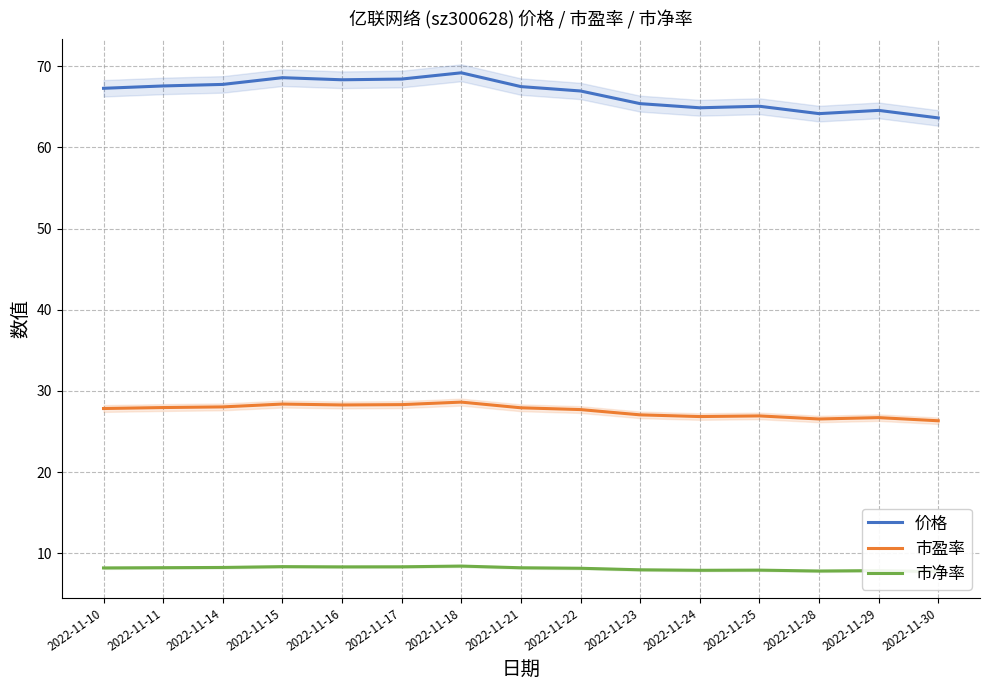

Which series has the largest total across all categories?

价格